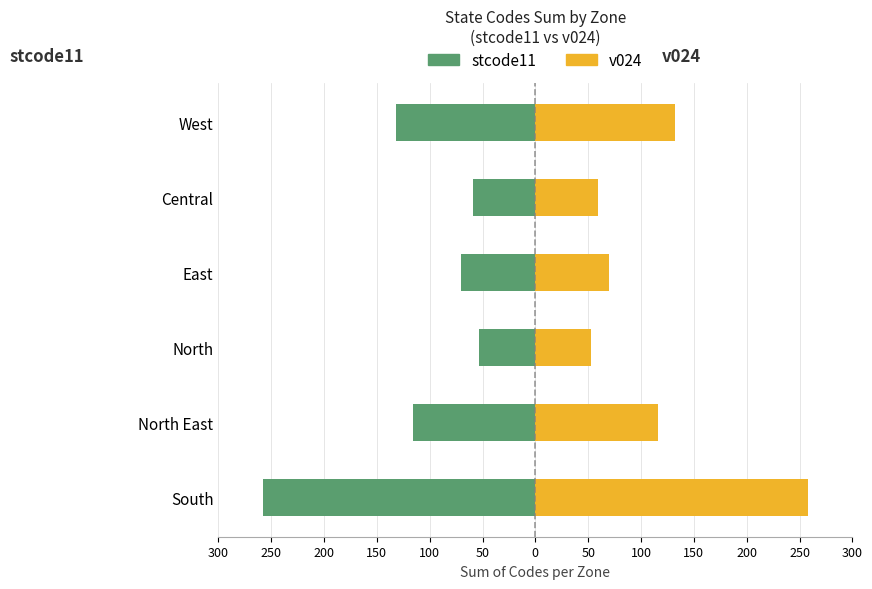

Reading left to right, transcribe all the data shown in this chart.

stcode11: -258	-116	-53	-70	-59	-132
v024: 258	116	53	70	59	132